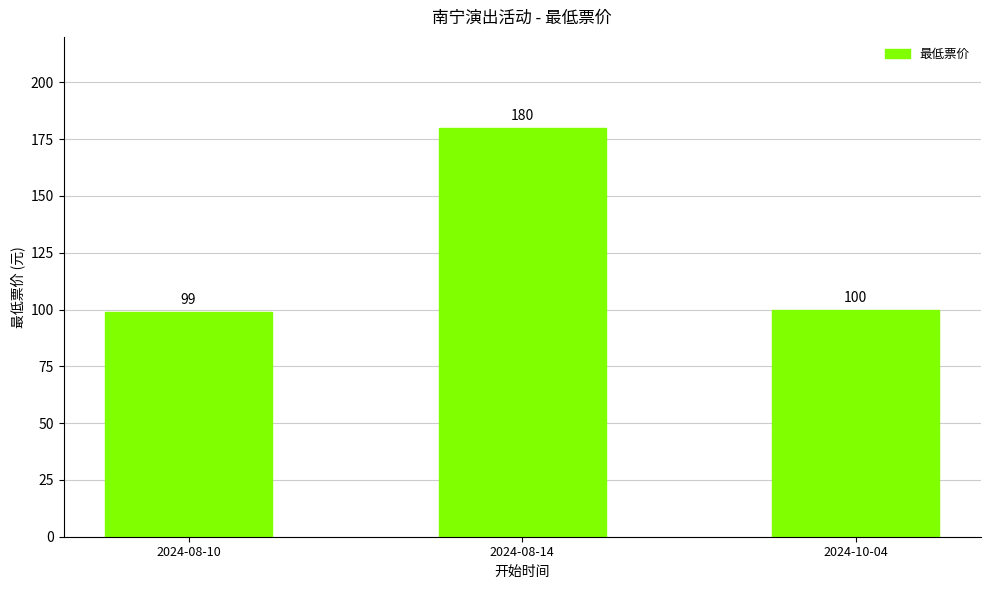

Are the bars horizontal?

No